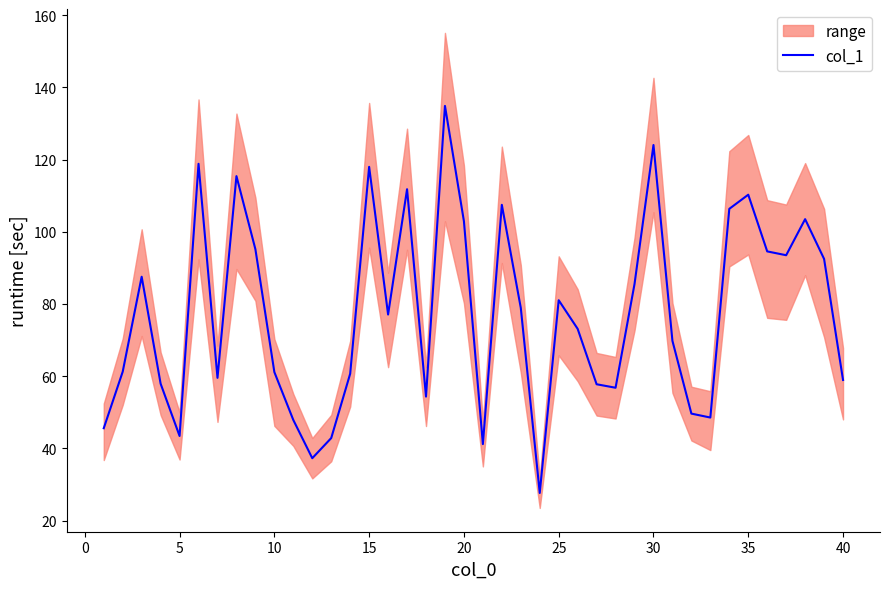

What is the minimum value shown in the chart?

27.7